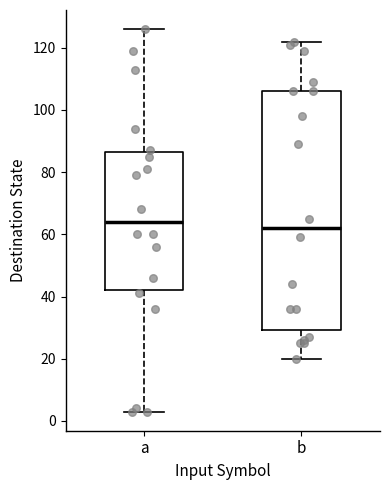

Which box is the tallest, from its lower edge to its upper edge?

b